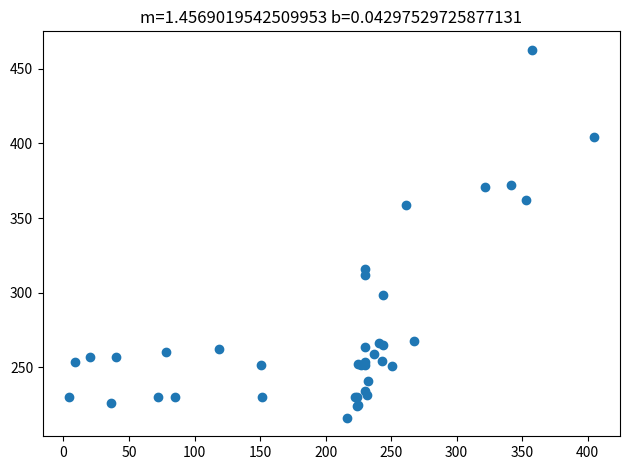

What Y value in the scatter plot is closest to 339?

358.7